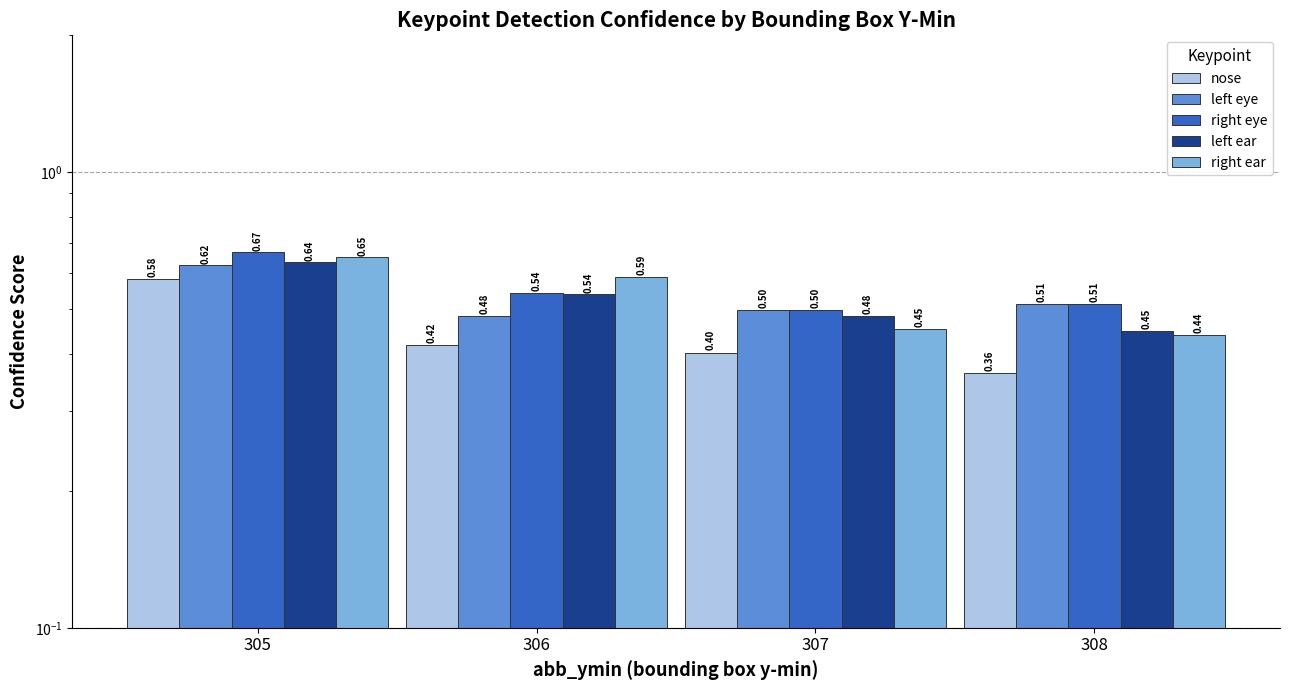

What is the difference between the maximum and minimum values in the nose series?

0.2